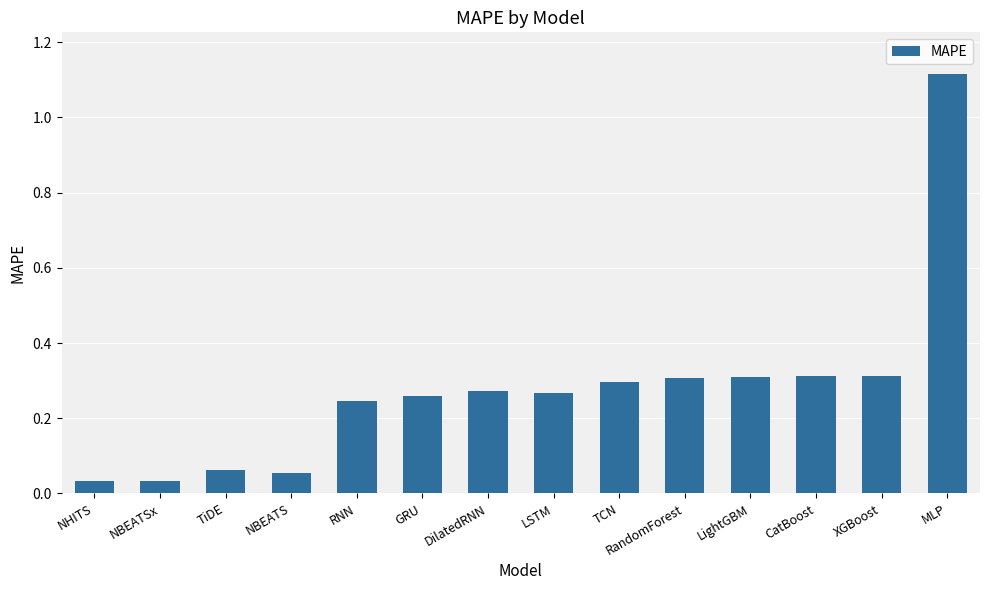

The value at CatBoost is 0.2. True or false?

False